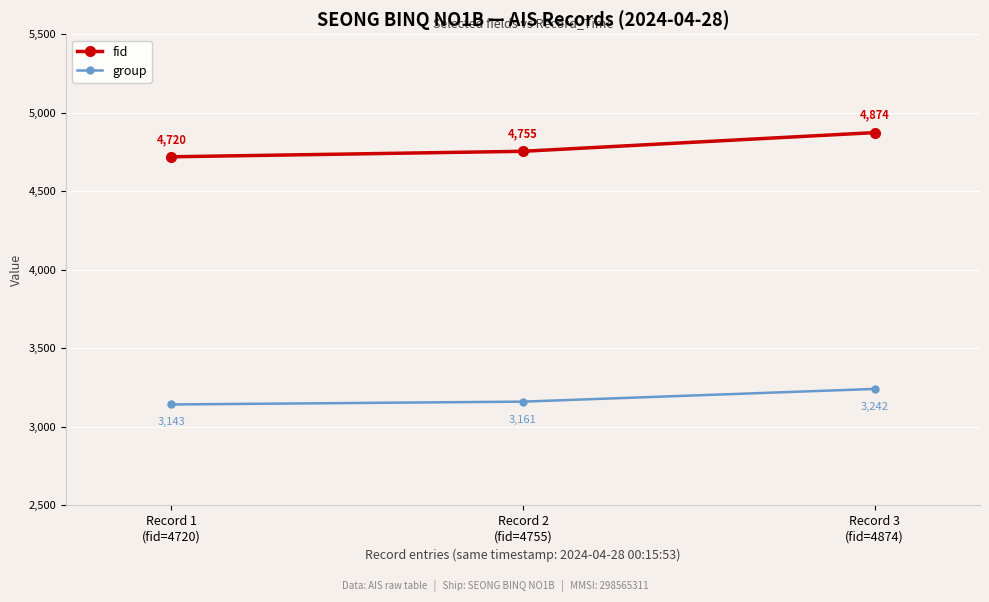

The group series shows 1369 at Record 1
(fid=4720). True or false?

False